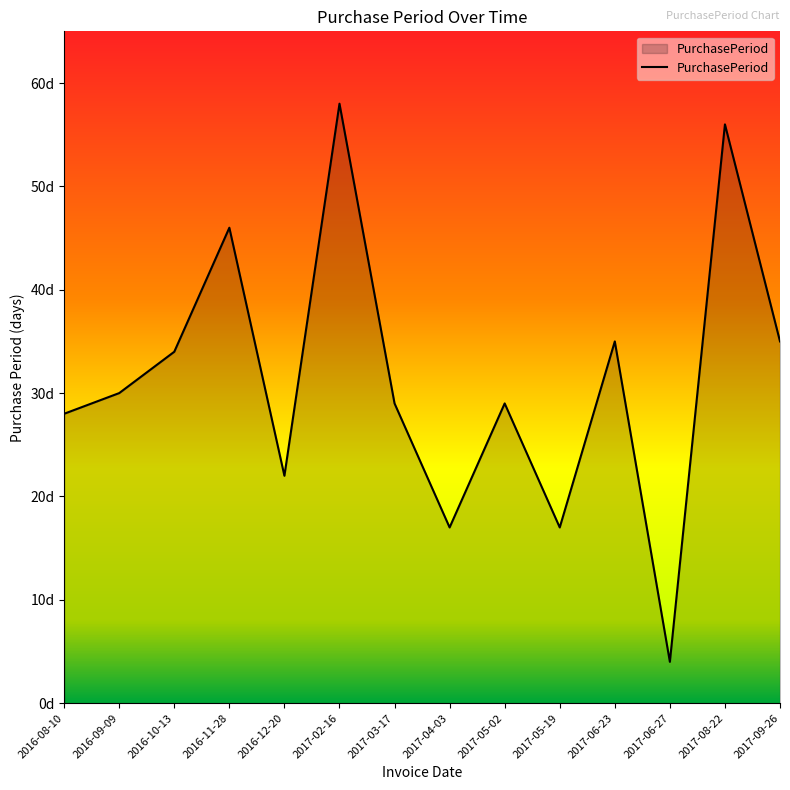

Does the chart display data point markers on the line(s)?

No